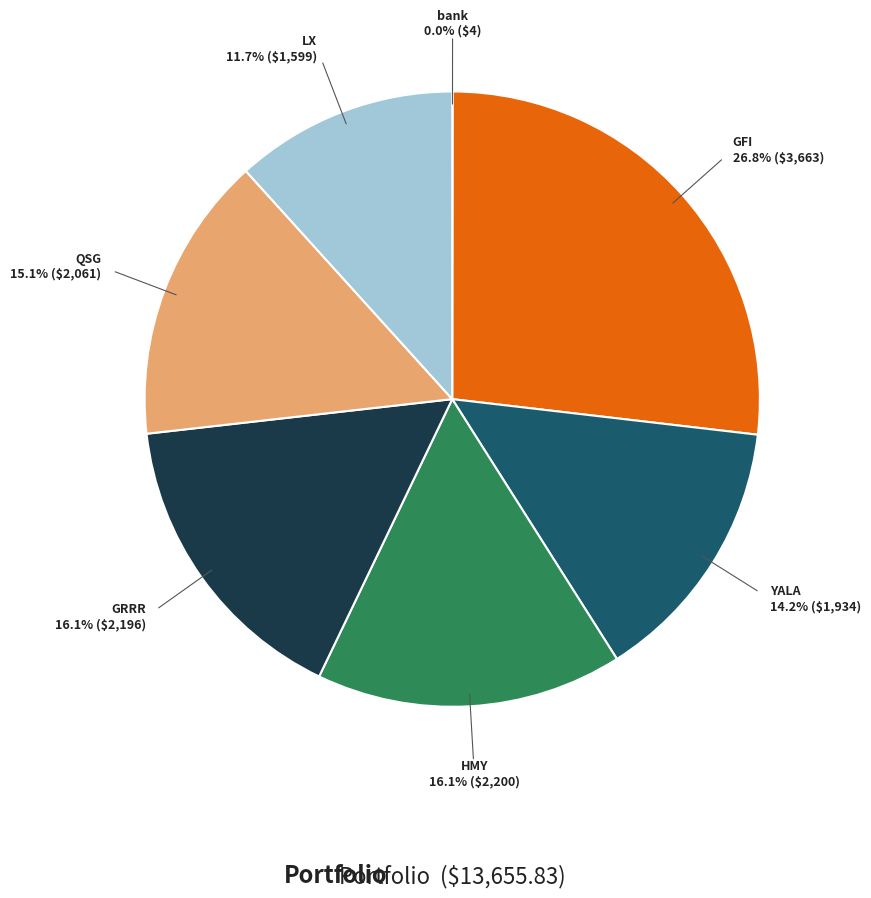

Approximately how many times larger is the value at QSG compared to HMY?

0.9